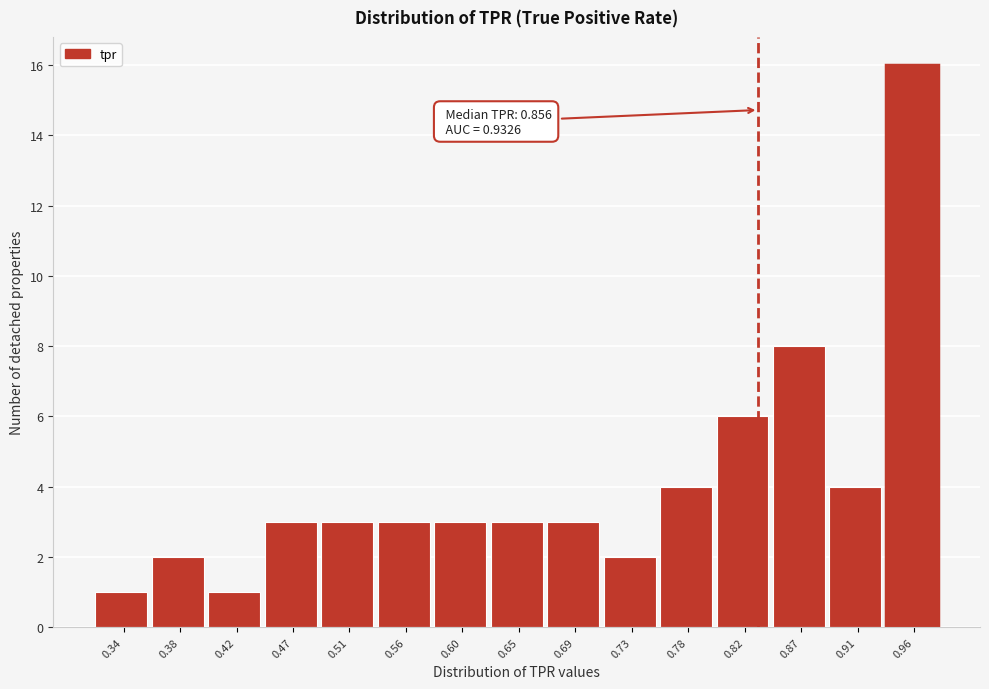

Reading left to right, extract all data points from this chart.

1	2	1	3	3	3	3	3	3	2	4	6	8	4	16